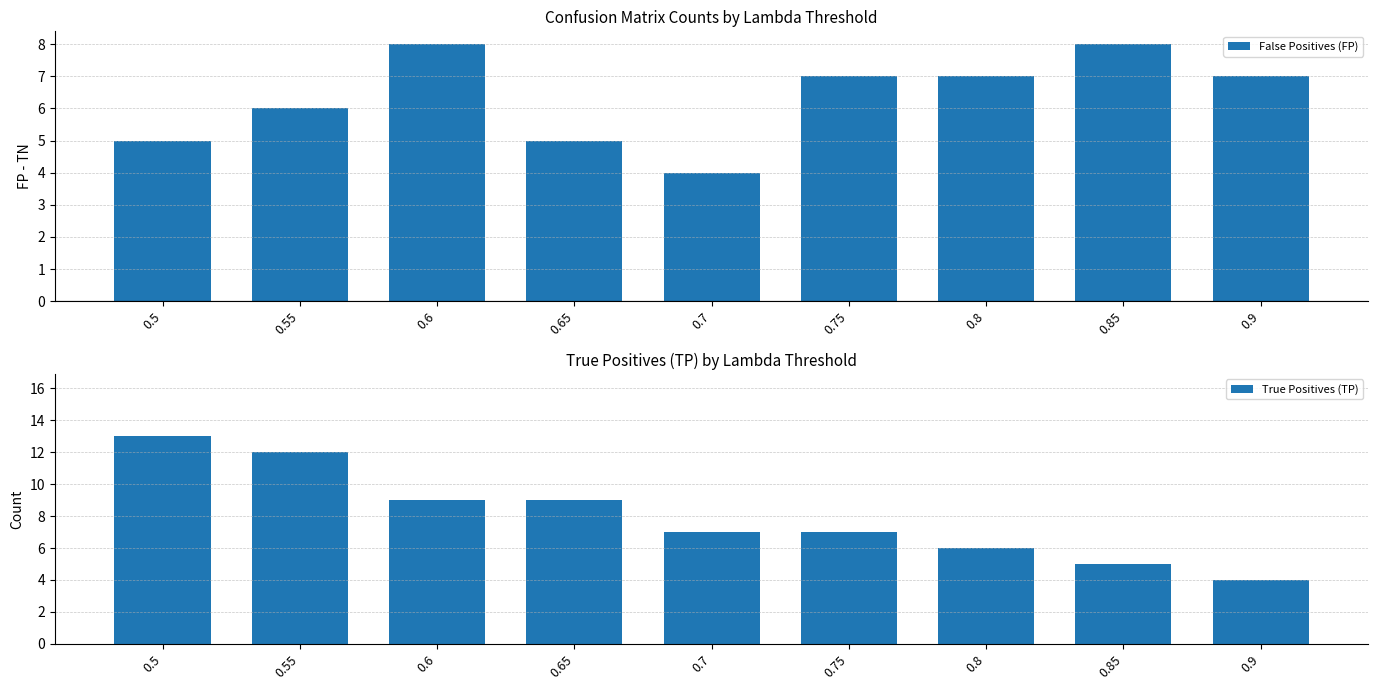

True or false: False Positives (FP) has a value of 7 at 0.8.

True